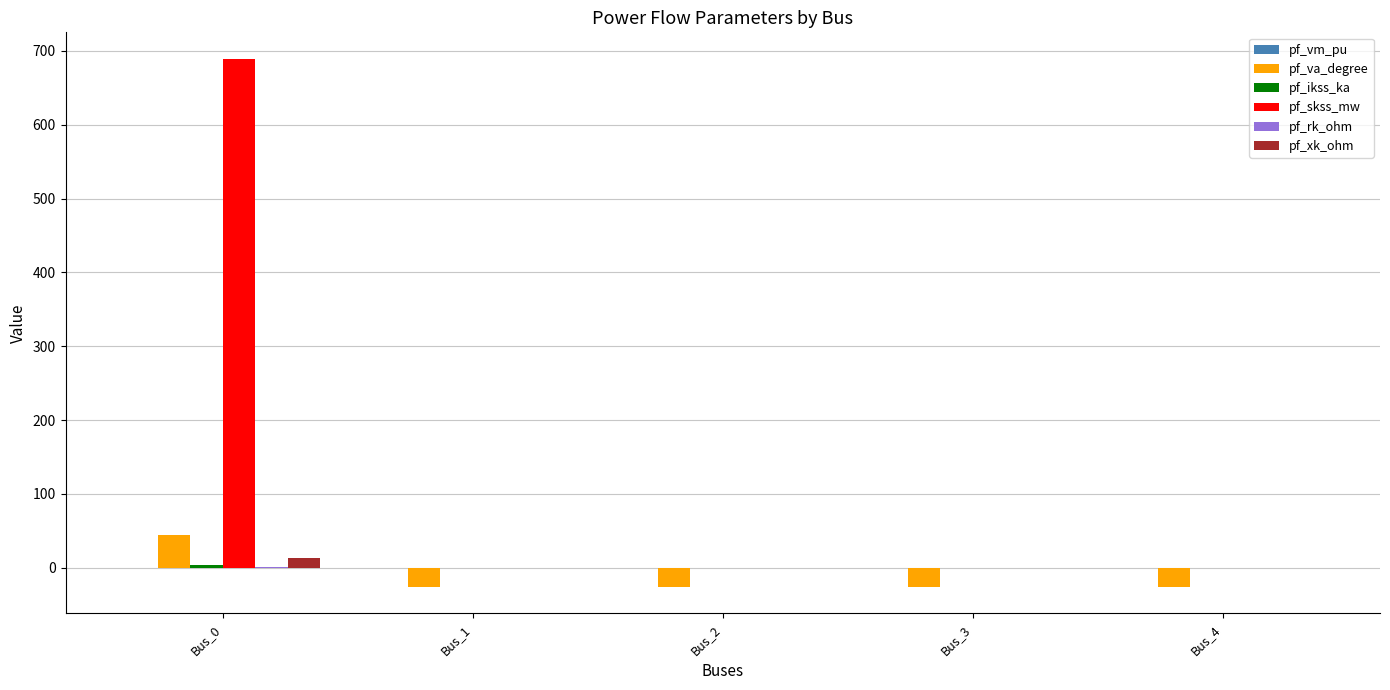

At which category is the sum across all series the highest?

Bus_0